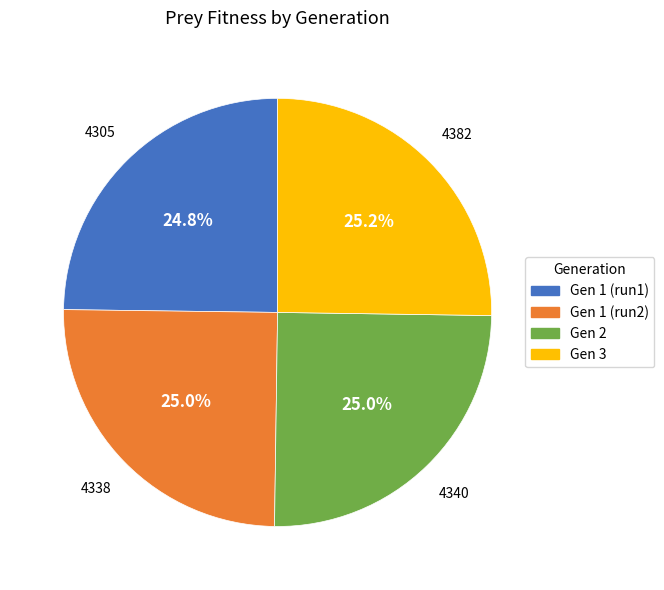

Is there any slice that represents more than half of the pie?

No